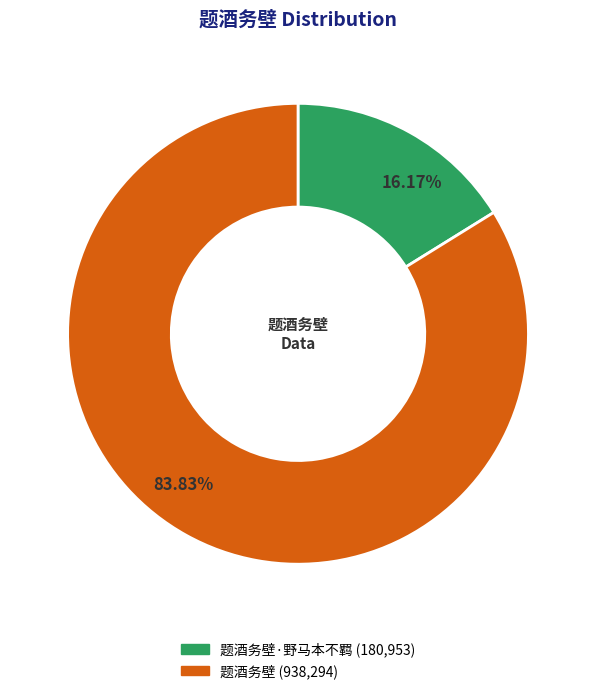

Does any single category account for the majority?

Yes